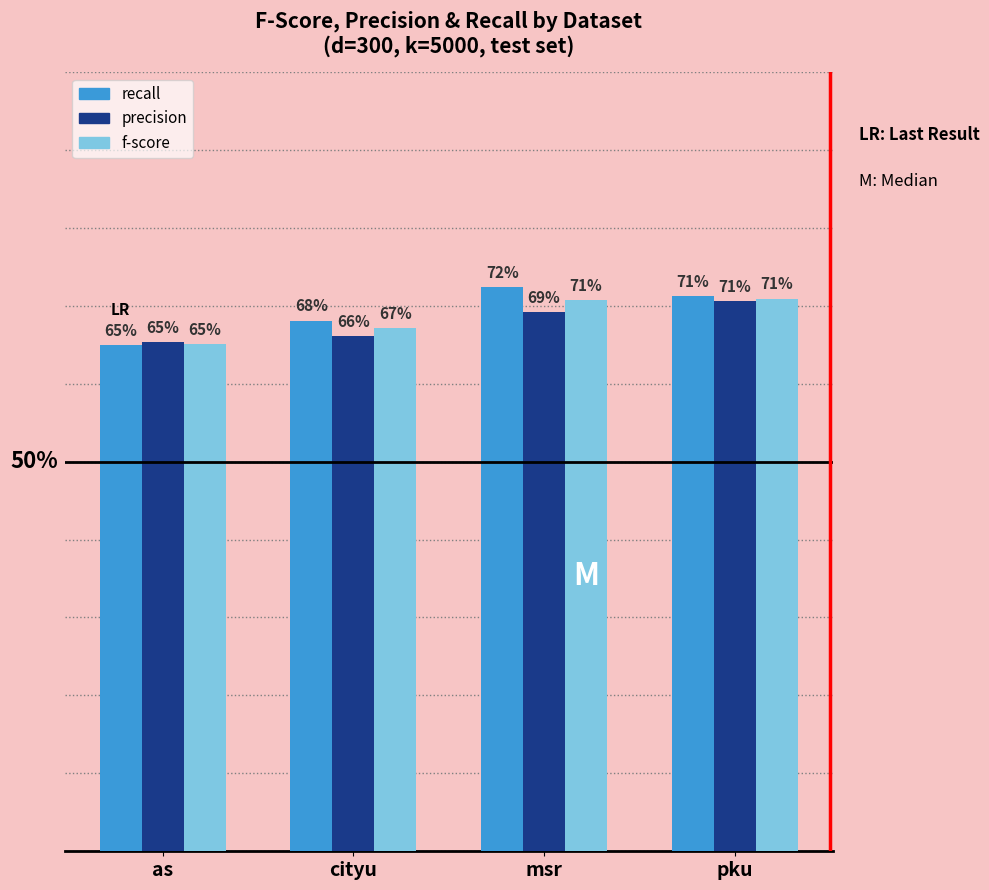

At which category does the chart reach its peak across all series?

msr